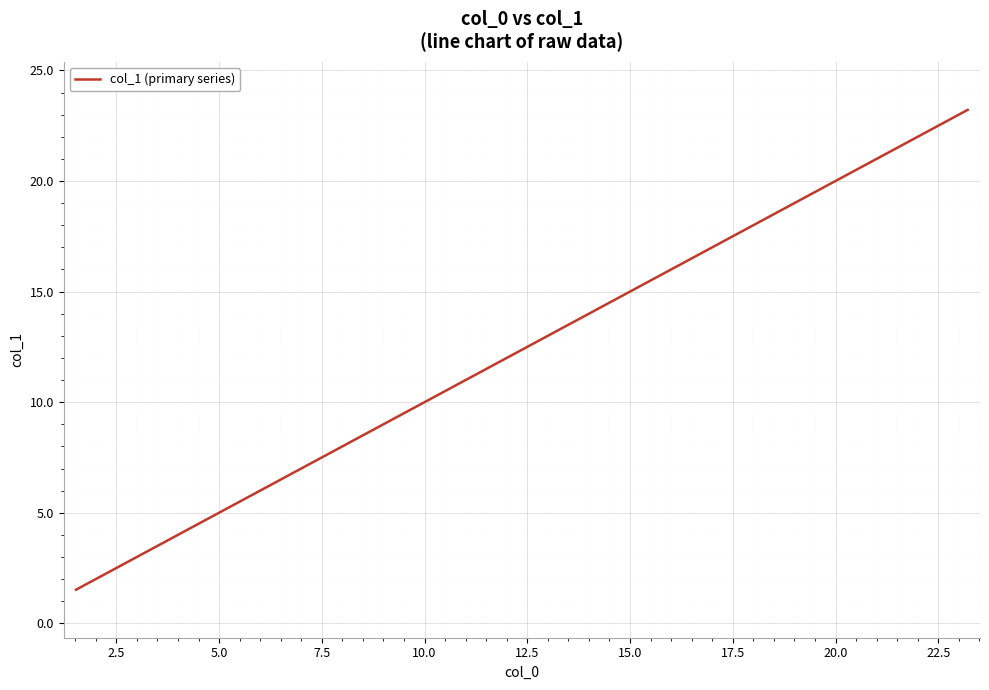

What is the average value?

12.4